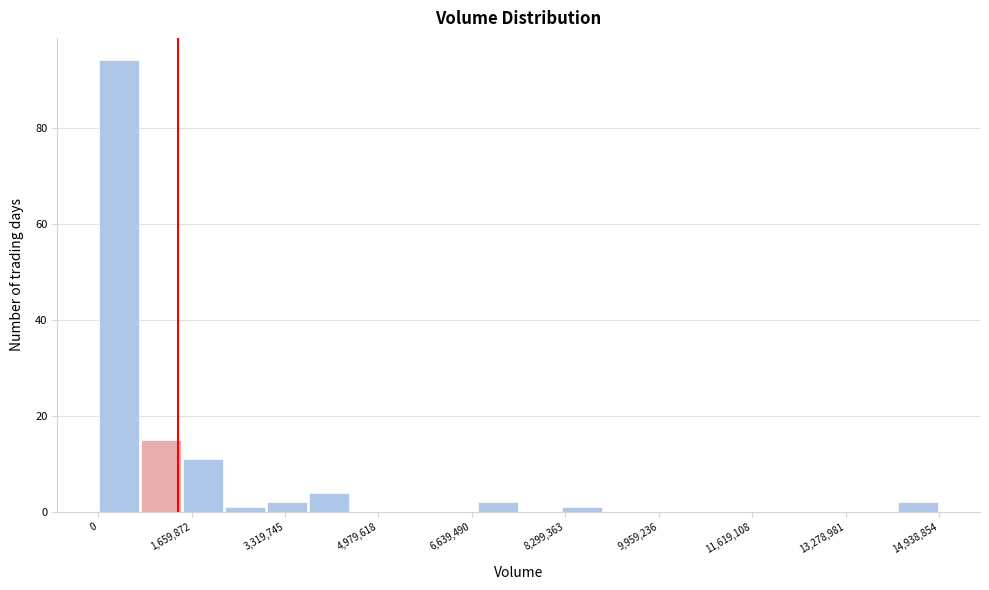

Around what value on the x-axis is the tallest bar? Give the approximate position of its centre, as read against the axis.

400000